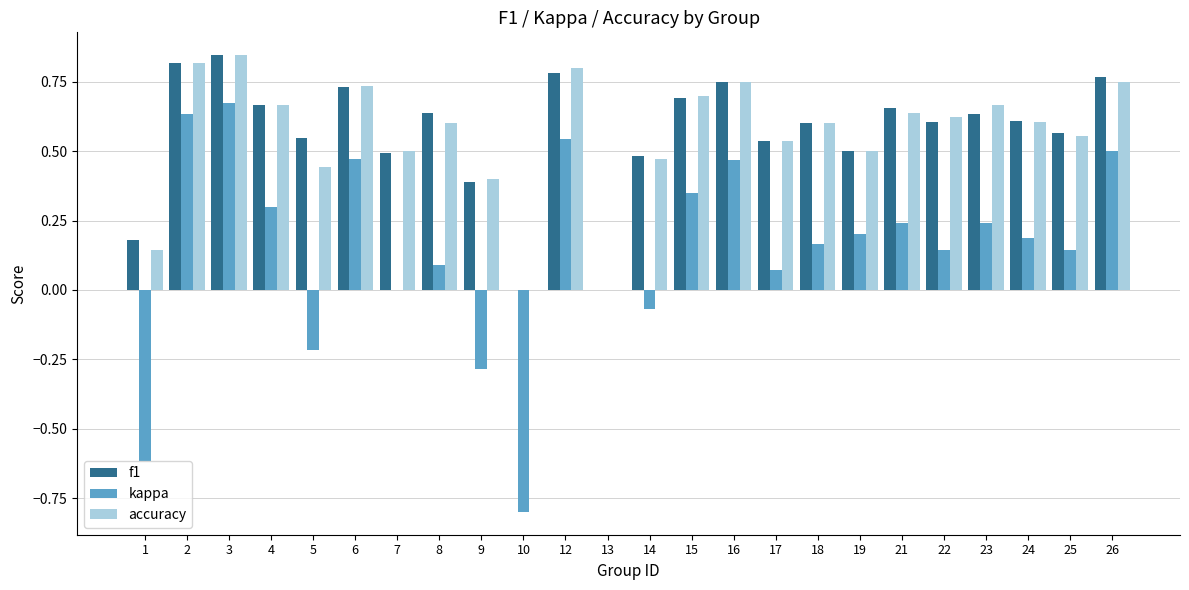

What are all the series names shown in the legend?

f1, kappa, accuracy